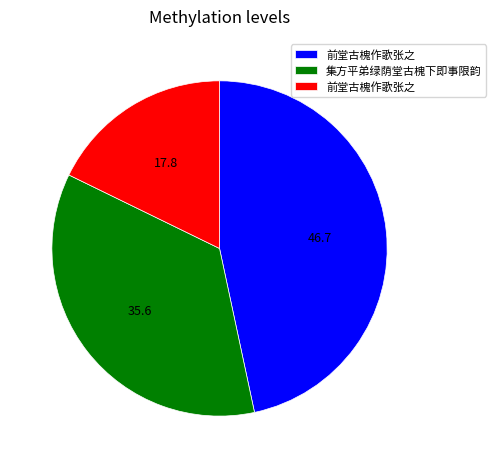

Is there a majority slice in this chart?

No